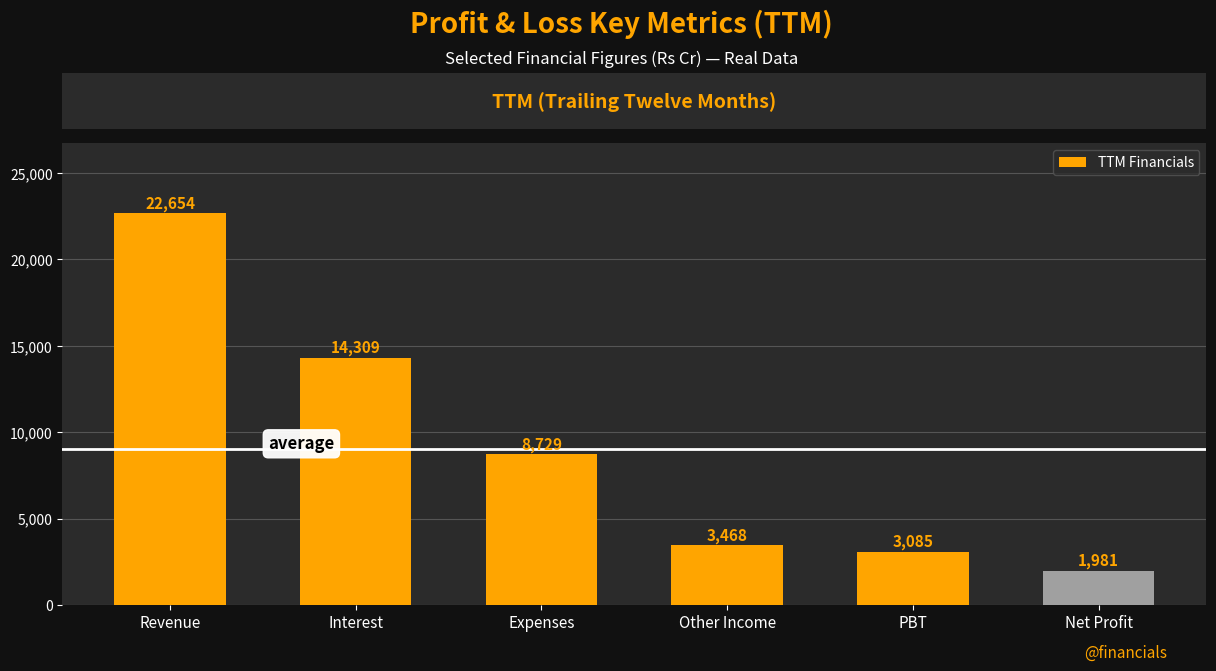

List the labels in order of value, smallest first.

Net Profit, PBT, Other Income, Expenses, Interest, Revenue